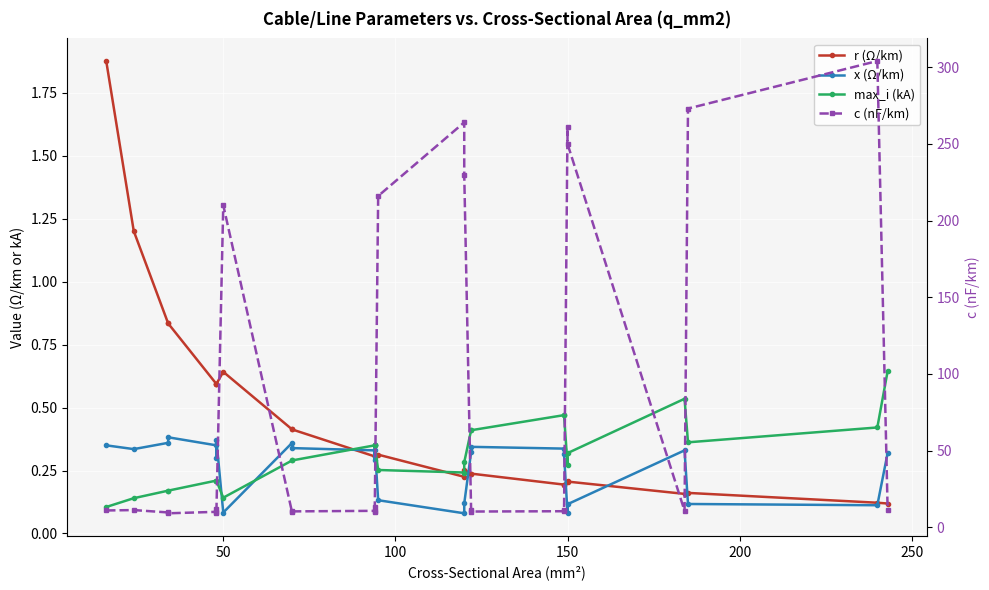

The value of max_i (kA) at 300 is 0.1. True or false?

False